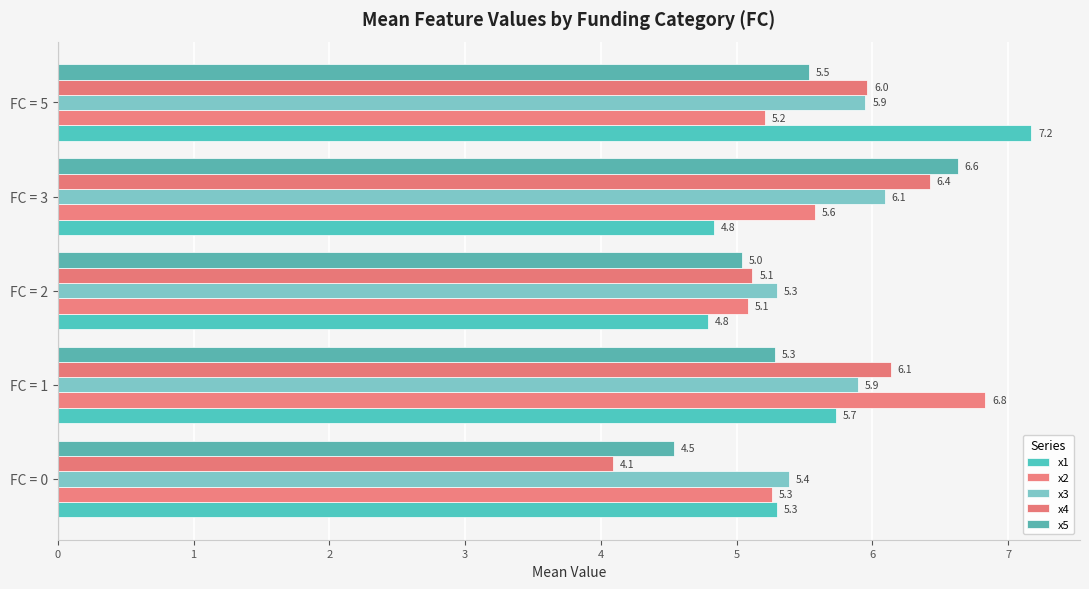

What are all the series names shown in the legend?

x1, x2, x3, x4, x5